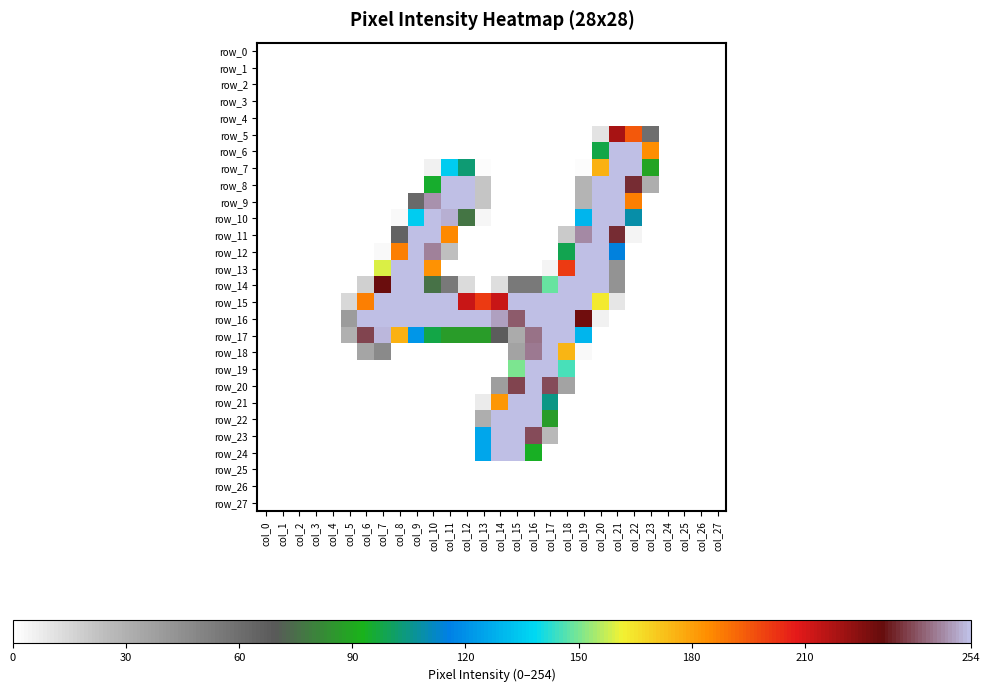

Where does the row_15 series first go above 187?

col_7